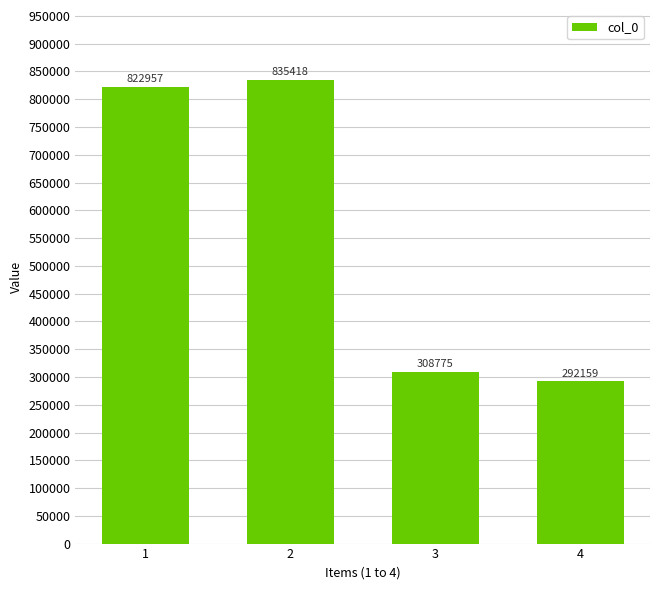

Where is the data nearest to the value 563788?

3